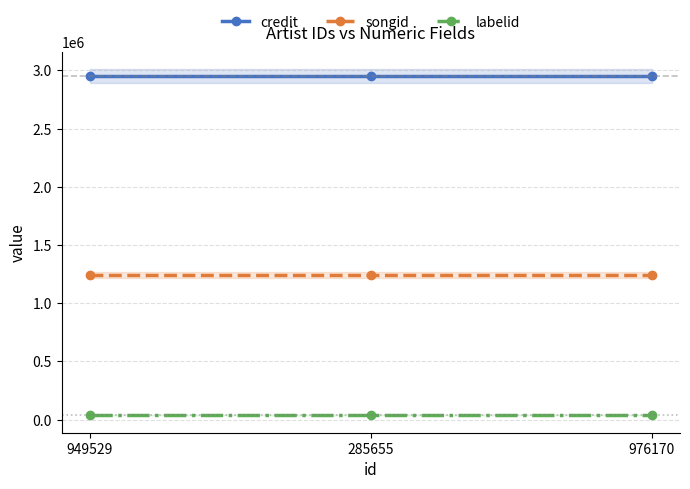

List the labels in order of songid value, largest first.

949529, 285655, 976170